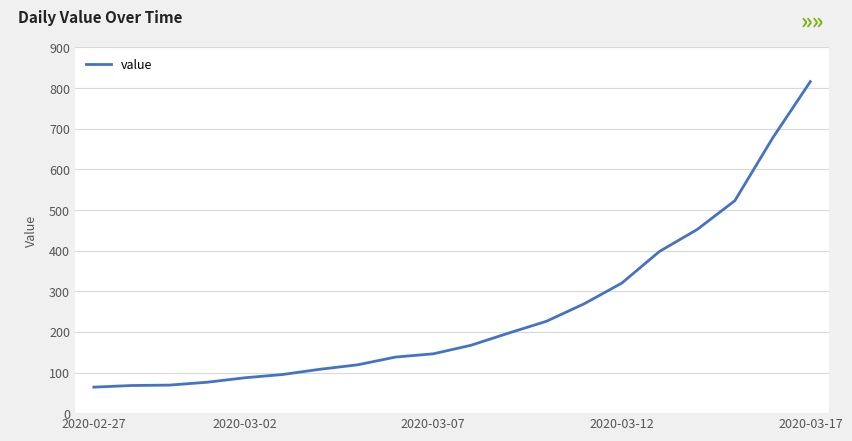

What is the difference between the maximum and minimum values?

752